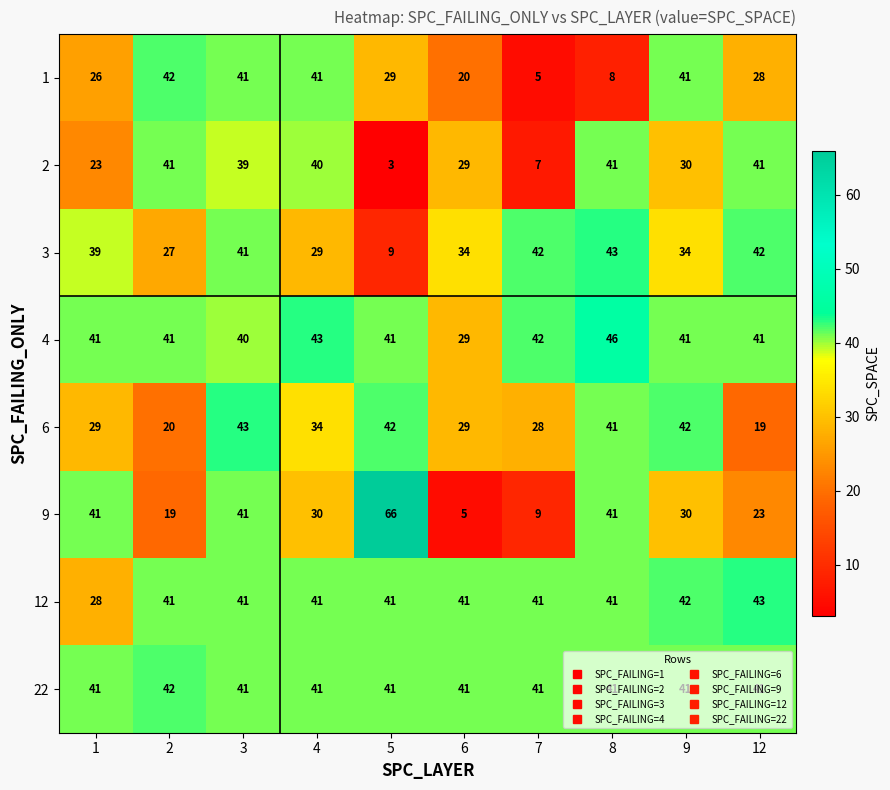

What is the difference between the highest and lowest values at 8?

38